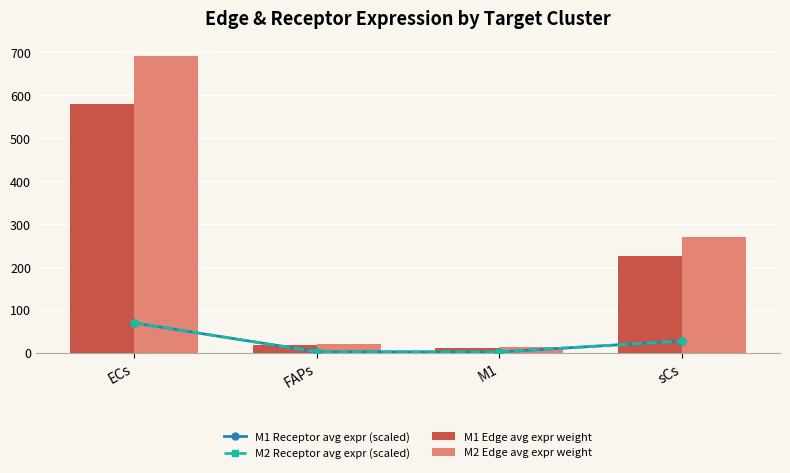

Does the chart contain any negative values?

No